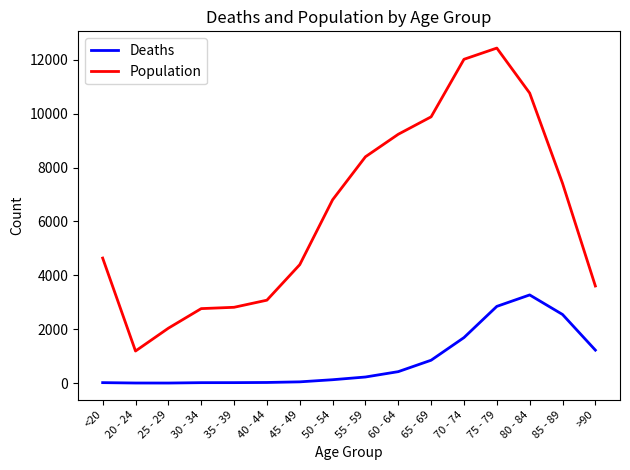

True or false: Population and Deaths cross at least once.

False